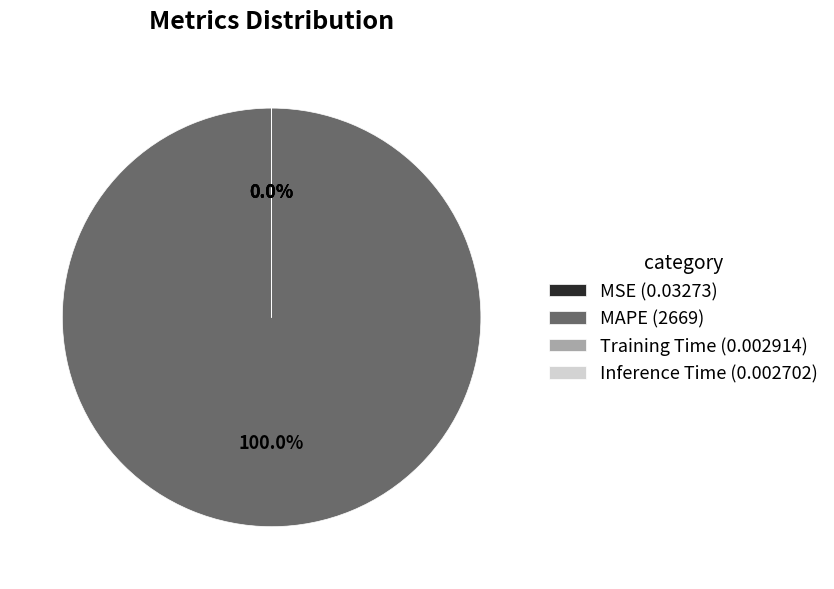

Which slice represents more than half of the pie?

MAPE